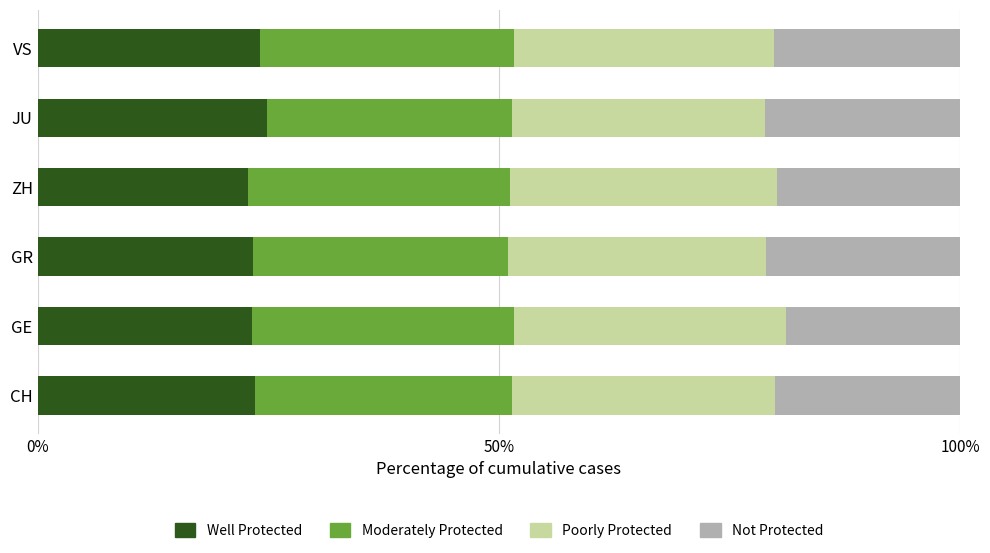

What are all the series names shown in the legend?

Well Protected, Moderately Protected, Poorly Protected, Not Protected